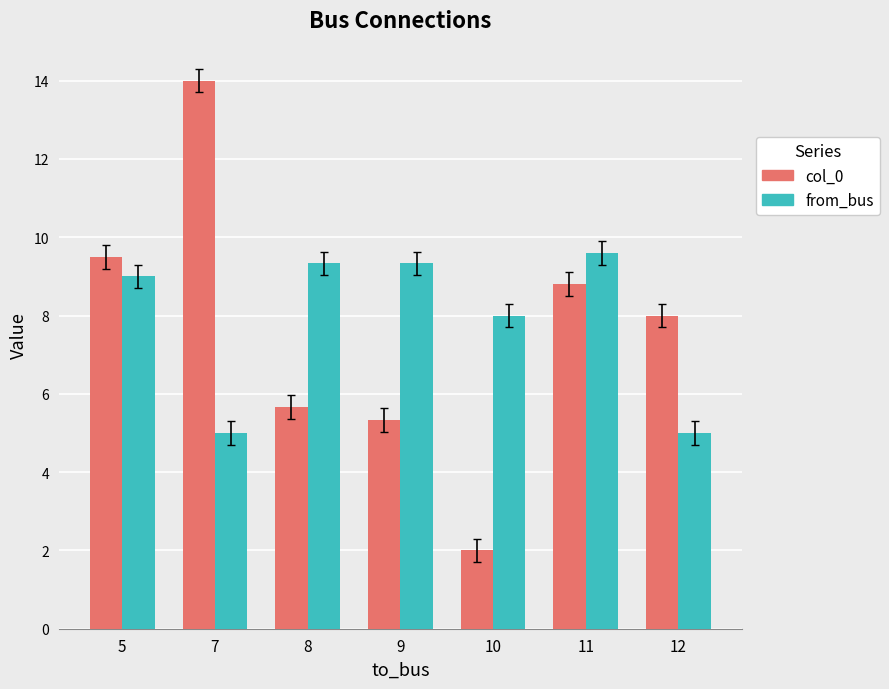

How many values in the col_0 series are below 8?

3